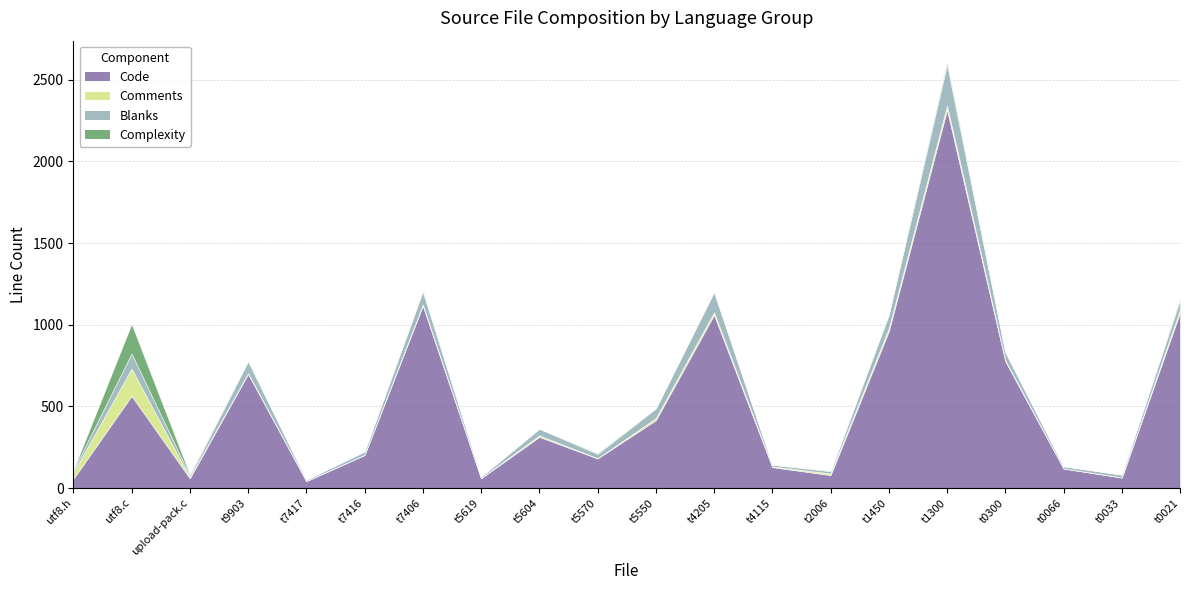

True or false: Comments and Code intersect in this chart.

False